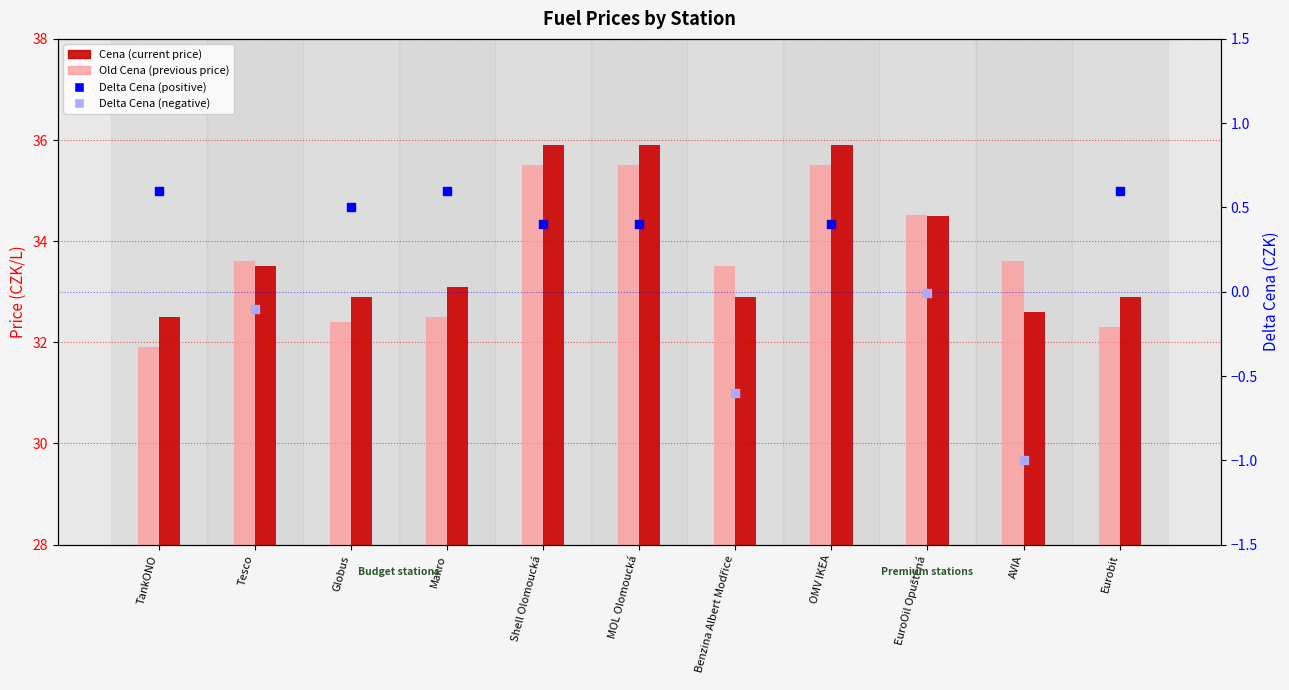

Which series has the widest spread of Y values?

Old Cena